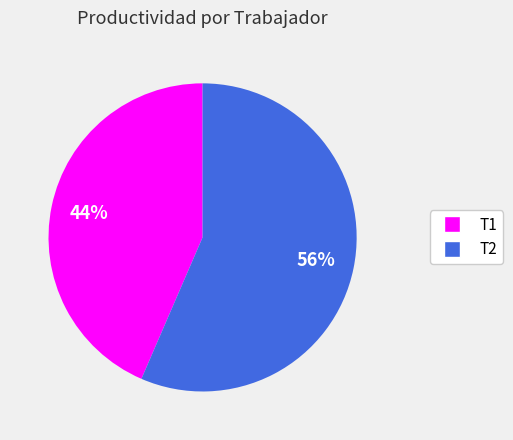

Count the number of slices in the pie.

2